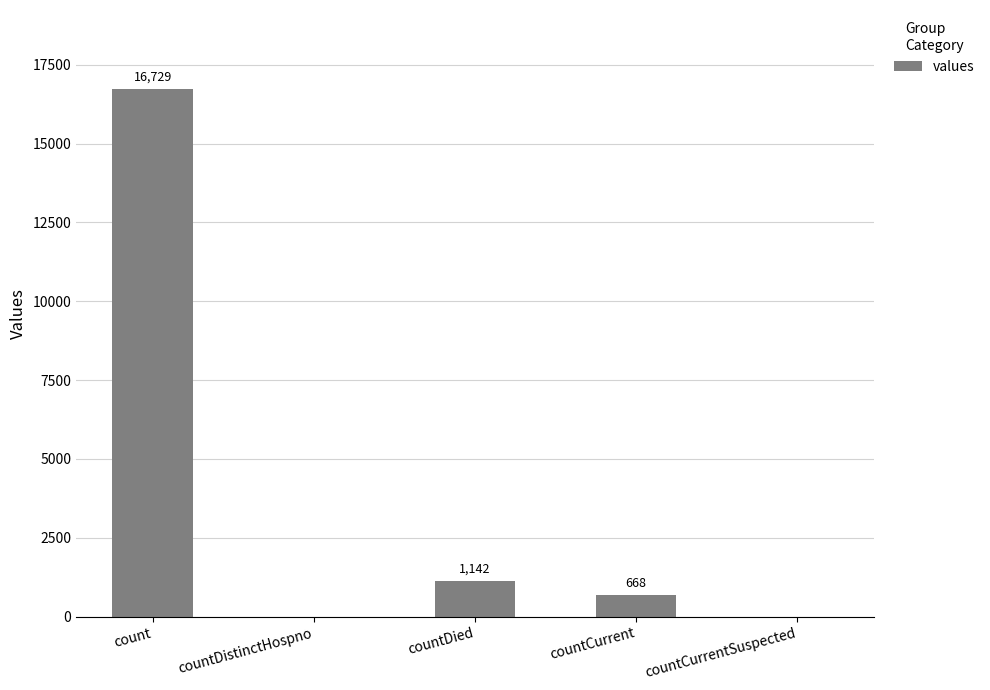

Count the number of categories in the chart.

5